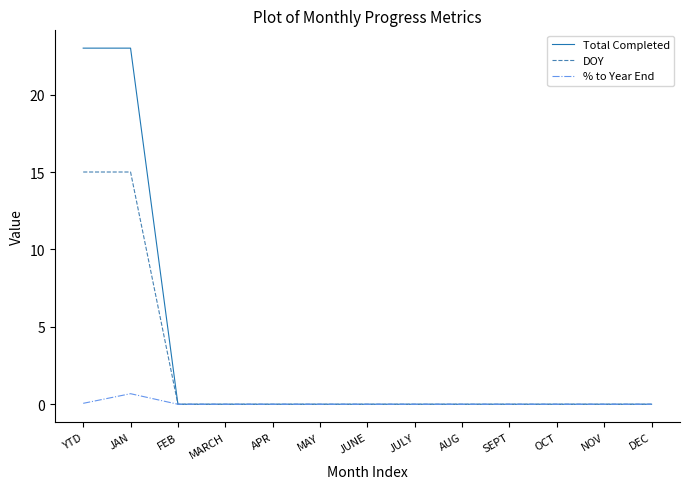

Which series has the largest range (max minus min)?

Total Completed